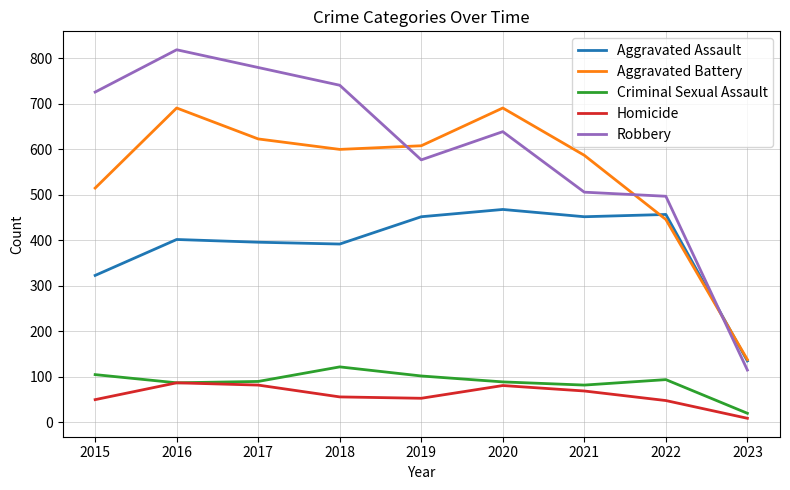

What is the difference between the second highest and second lowest values in the Aggravated Assault series?

134